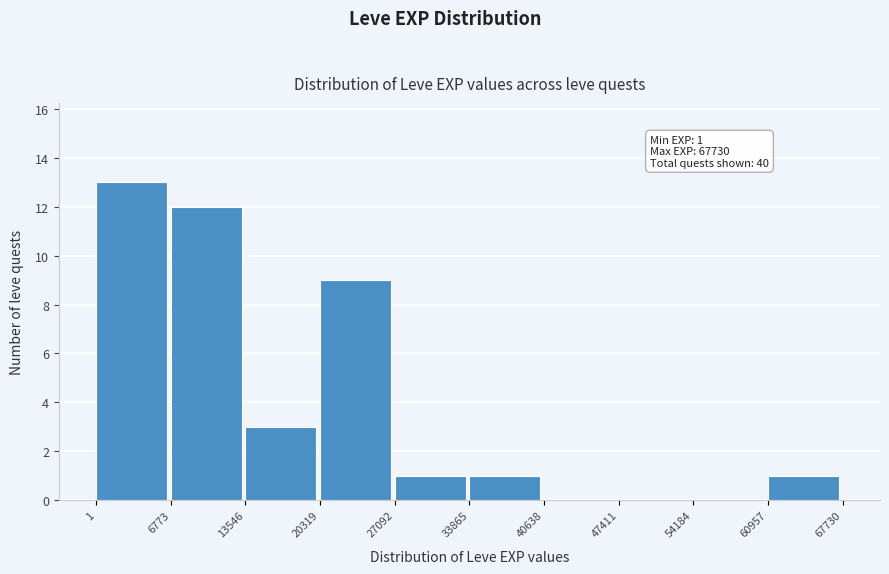

Over which range of the x-axis is the bar tallest?

1 to 6773